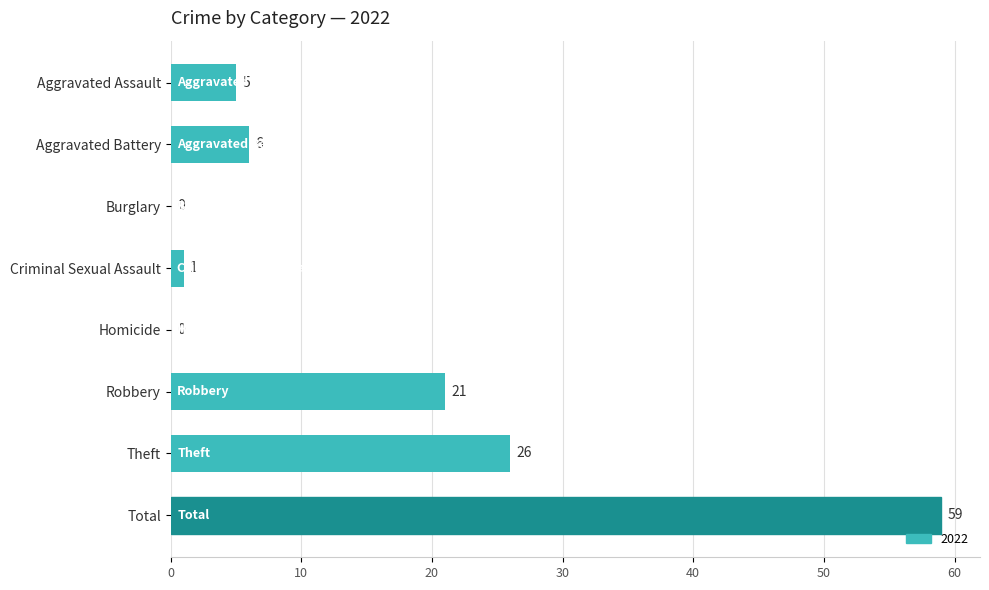

What is the change in value from Aggravated Battery to Burglary?

-6